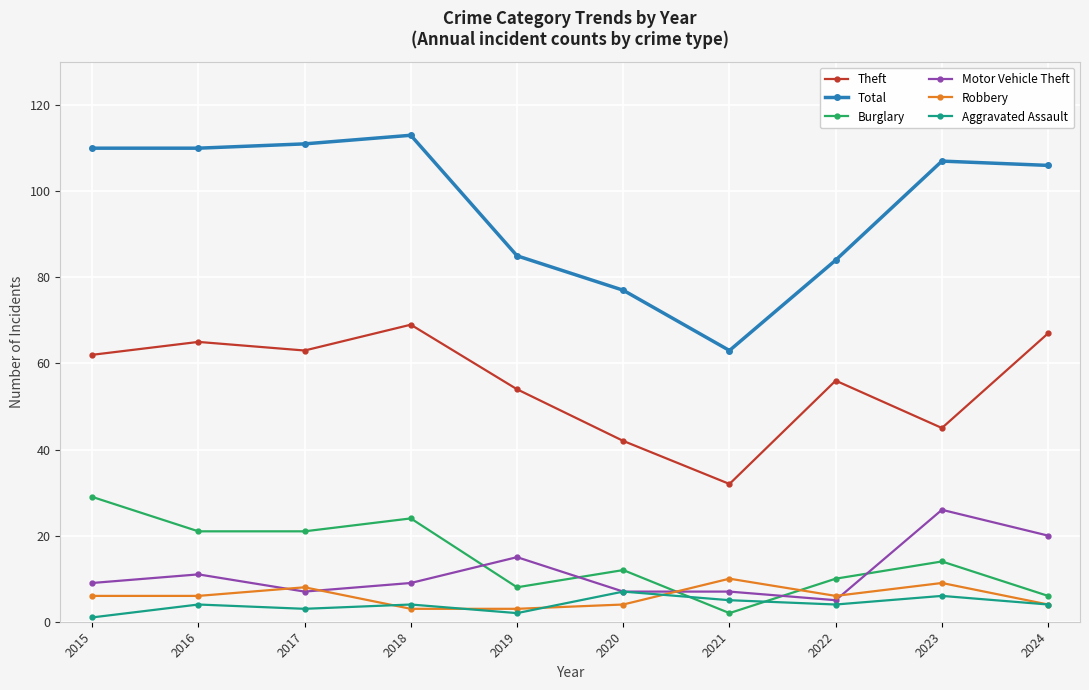

What is the value of the Motor Vehicle Theft point at the 9th from the left?

26